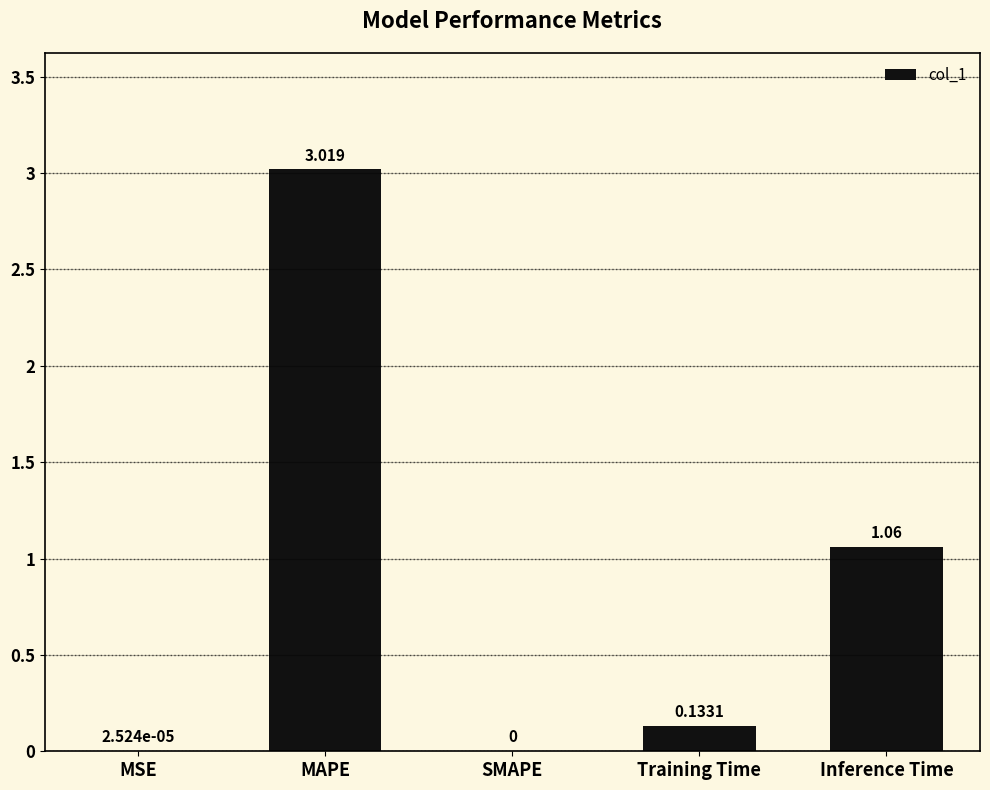

Where is the data nearest to the value 1?

Inference Time